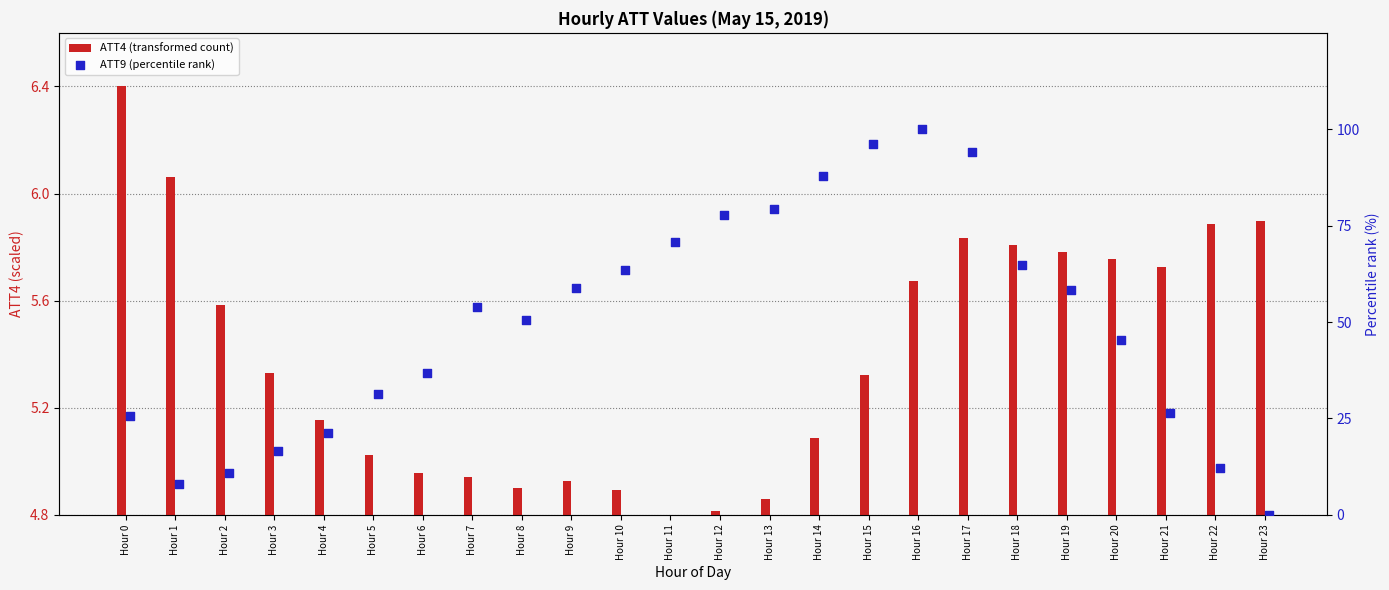

What are all the series names shown in the legend?

ATT4 (transformed count), ATT9 (percentile rank)